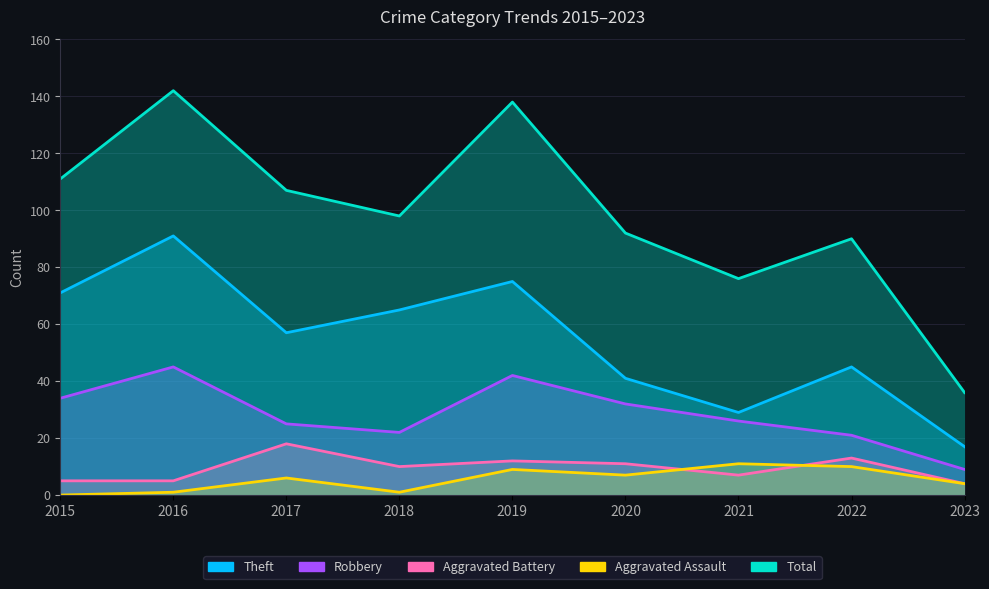

How many values in the Theft series are below 57?

4